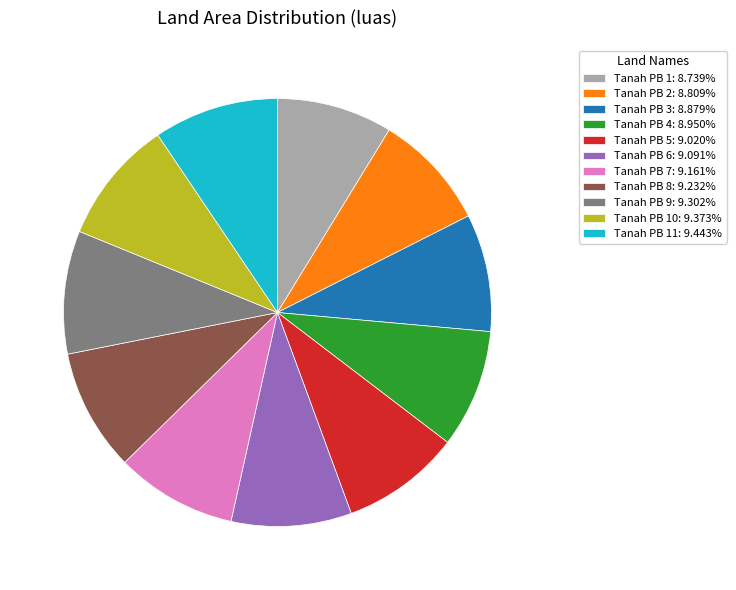

Approximately how many times larger is the value at Tanah PB 4: 8.950% compared to Tanah PB 3: 8.879%?

1.0